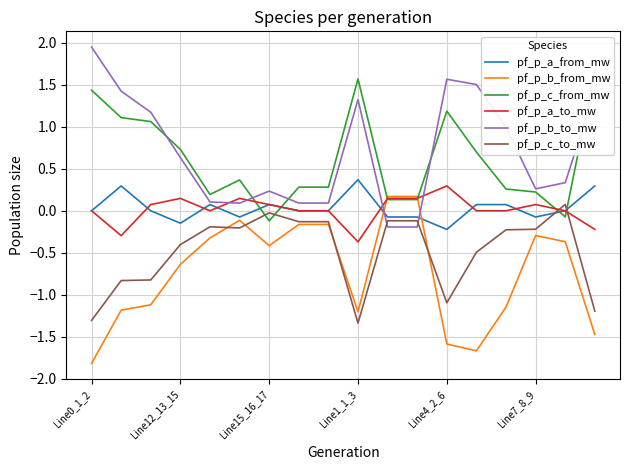

The pf_p_a_to_mw series shows -0.4 at Line1_1_3. True or false?

True